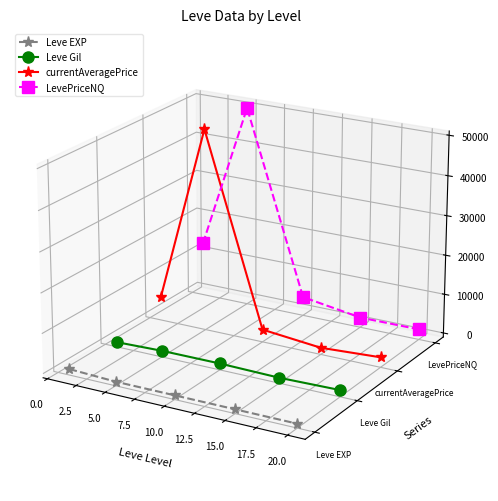

Does the chart have visible grid lines?

No